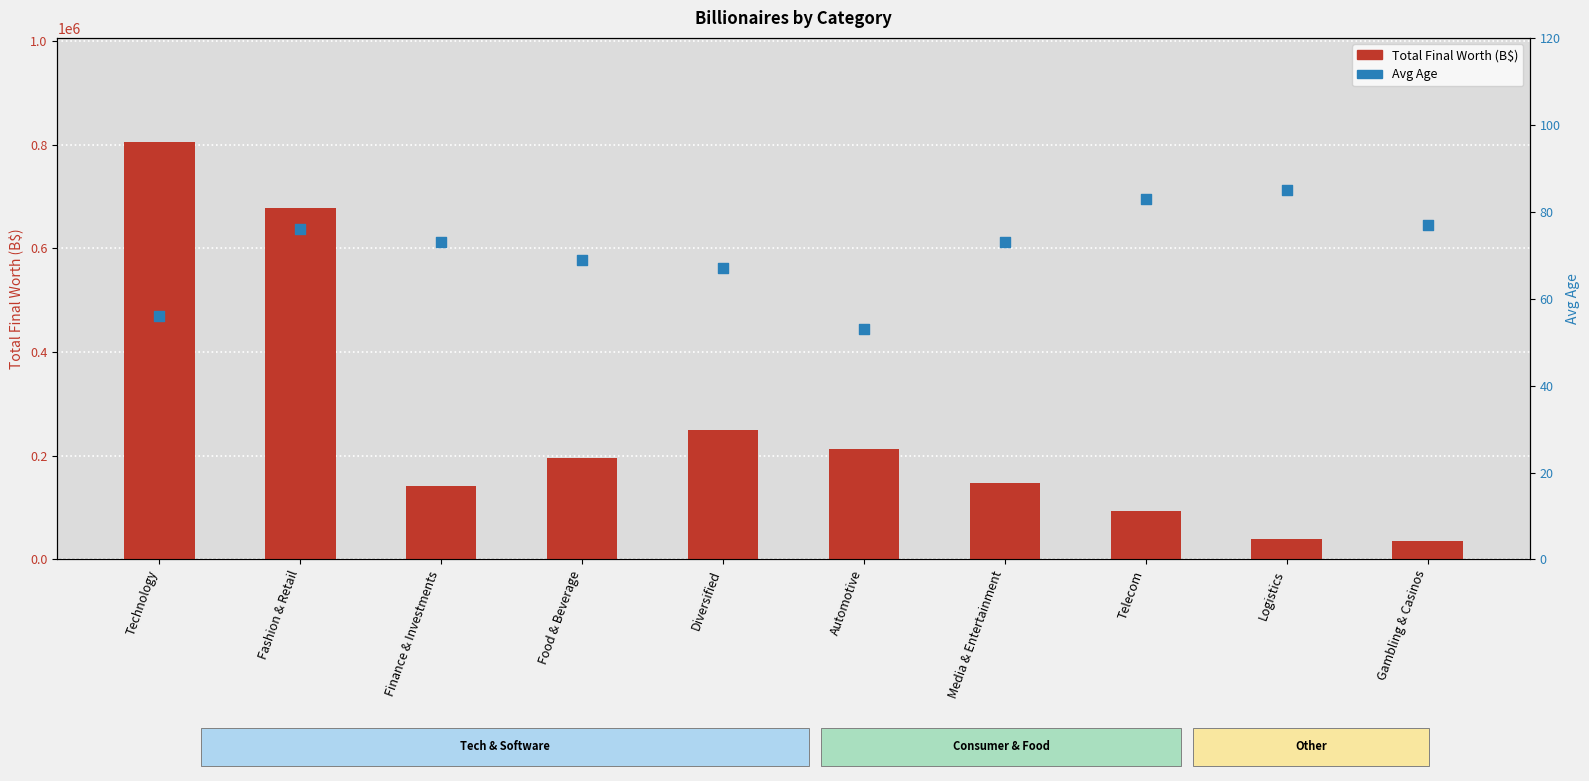

What are all the series names shown in the legend?

Total Final Worth (B$), Avg Age